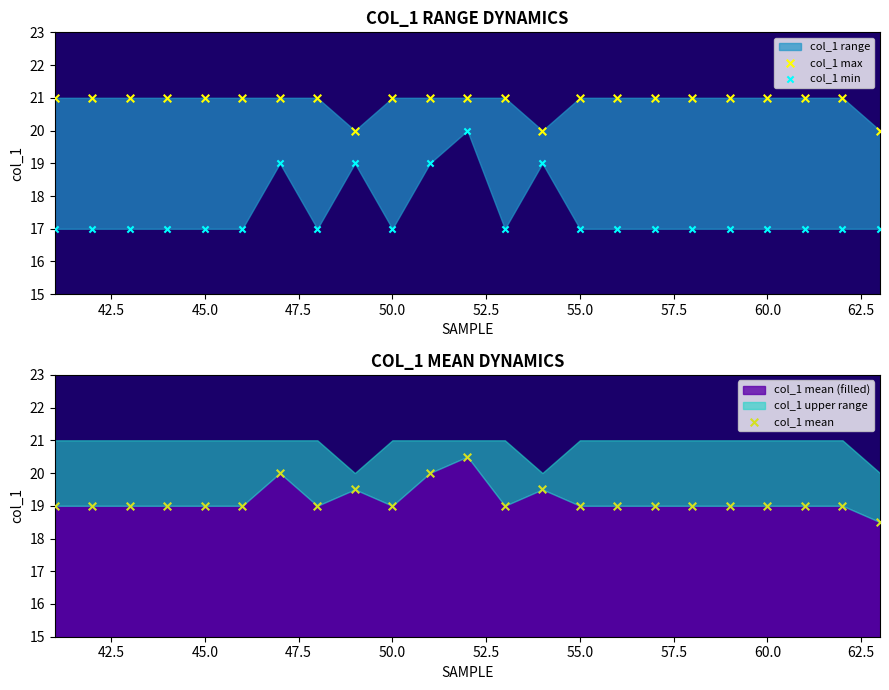

What is the total value across all series at 60.0?

57.0